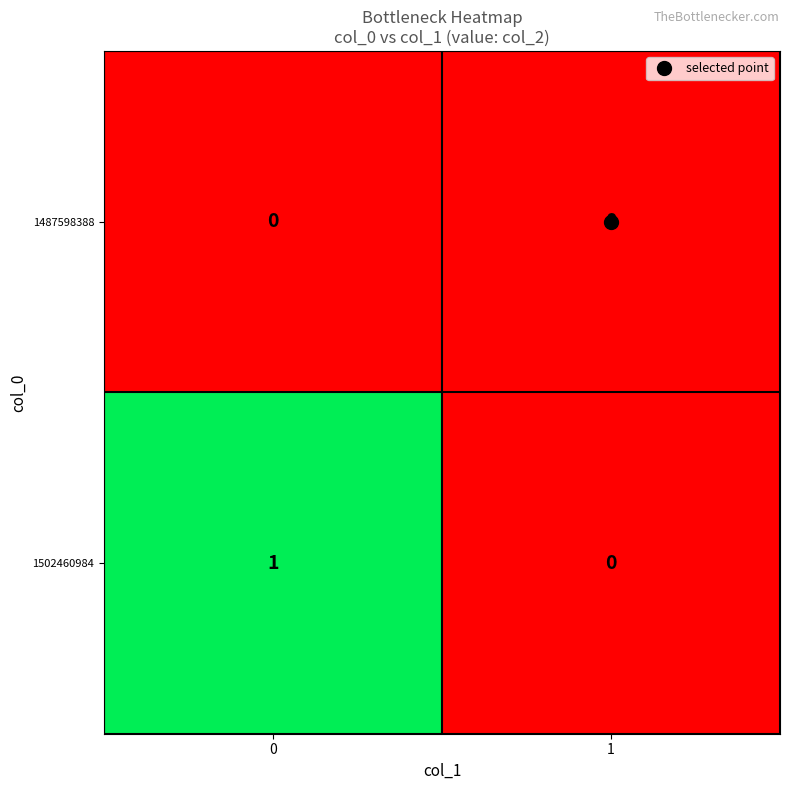

Which series has the widest spread of values?

1502460984